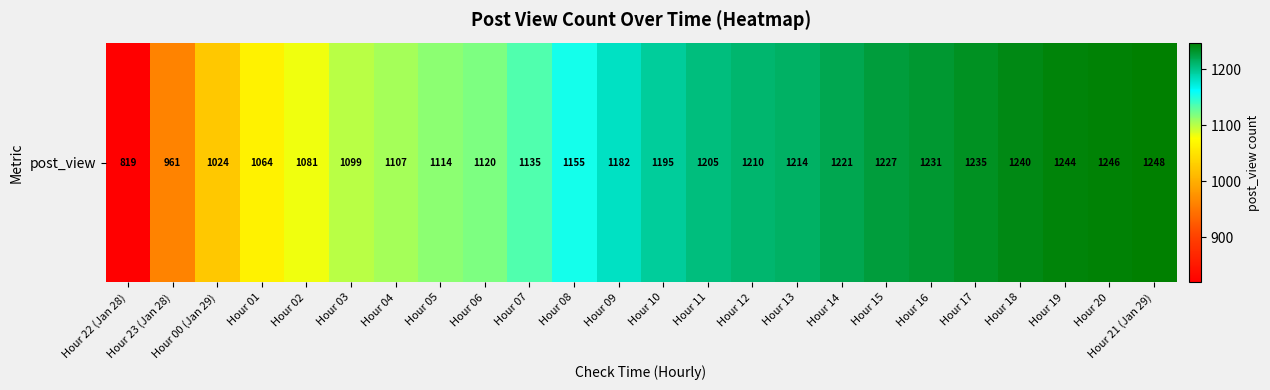

Count the number of values greater than 1195.

11